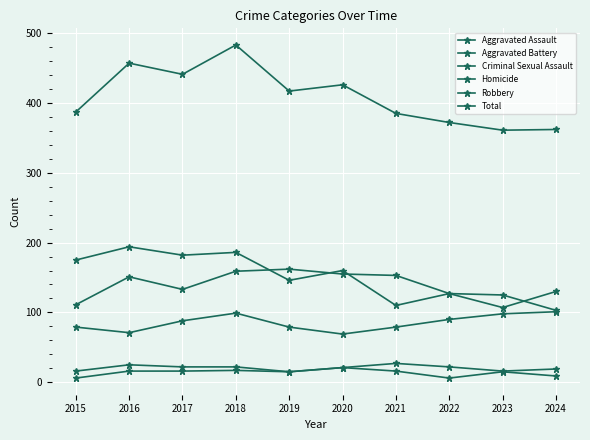

How many values in the Aggravated Assault series are below 88?

5